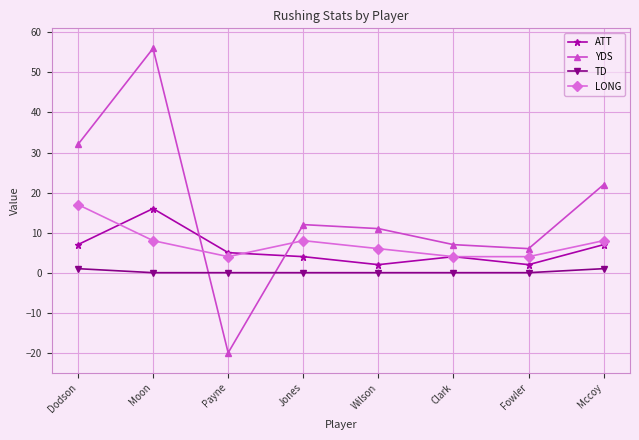

Reading left to right, transcribe all the data shown in this chart.

ATT: 7	16	5	4	2	4	2	7
YDS: 32	56	-20	12	11	7	6	22
TD: 1	0	0	0	0	0	0	1
LONG: 17	8	4	8	6	4	4	8